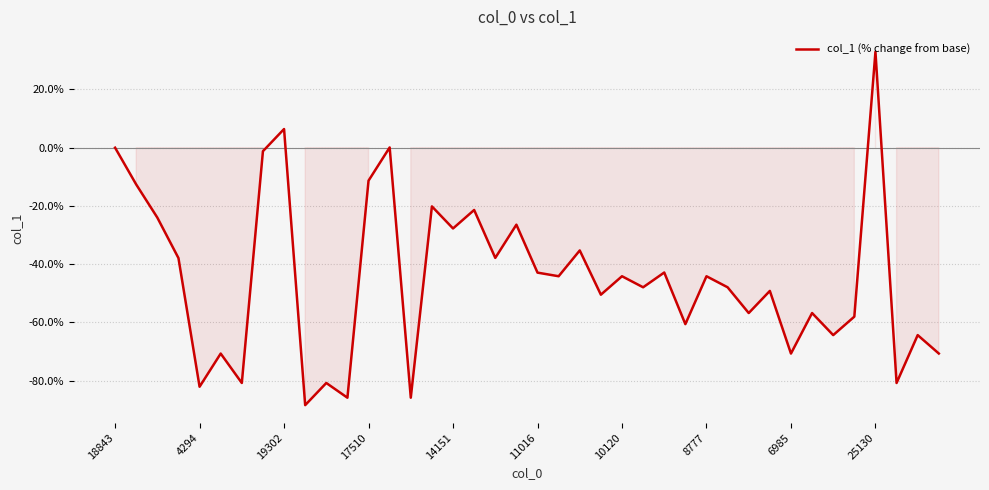

What is the difference between the maximum and minimum values?

121.3